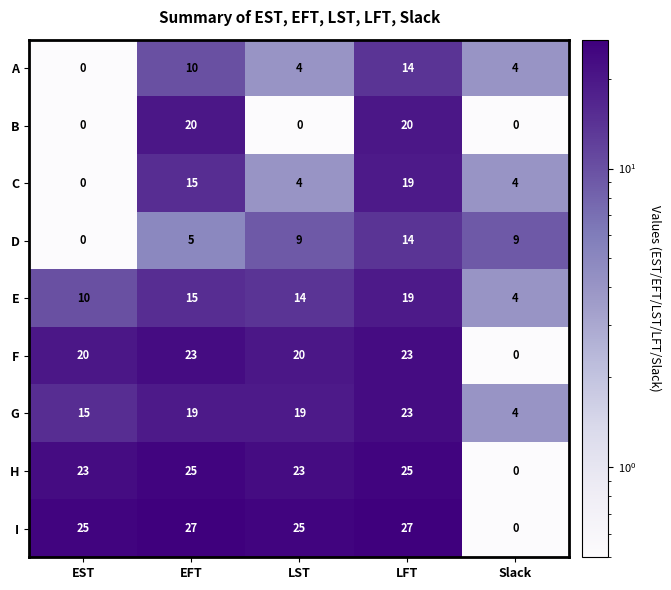

Count the G values in the range 15 to 19.

3